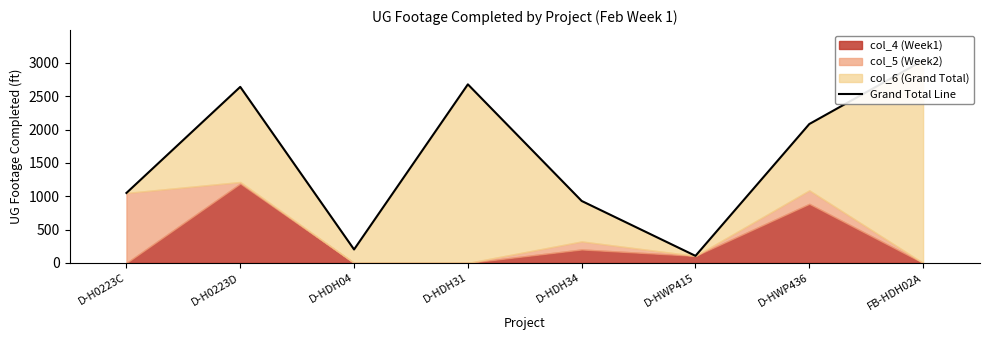

What is the sum of the values at D-H0223D and FB-HDH02A?

5674